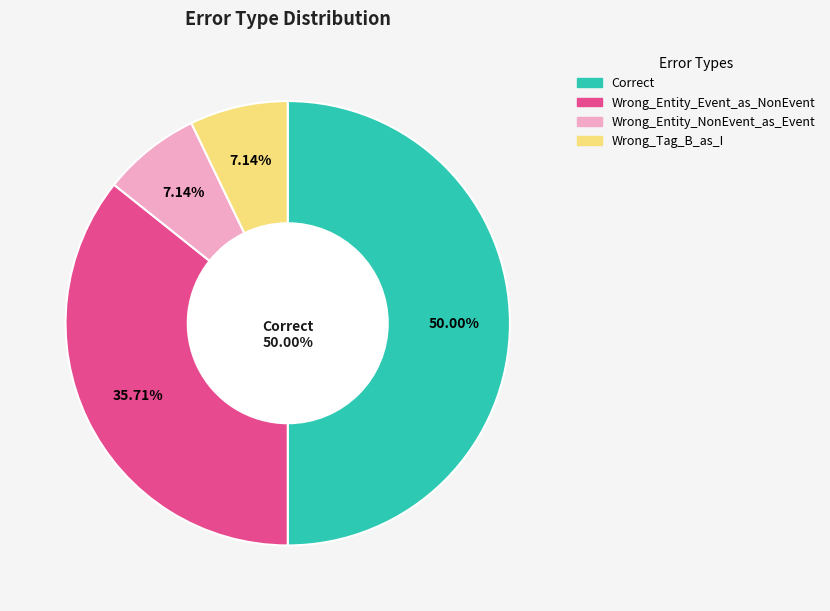

How much of the chart is everything except Wrong_Entity_NonEvent_as_Event?

92.9%